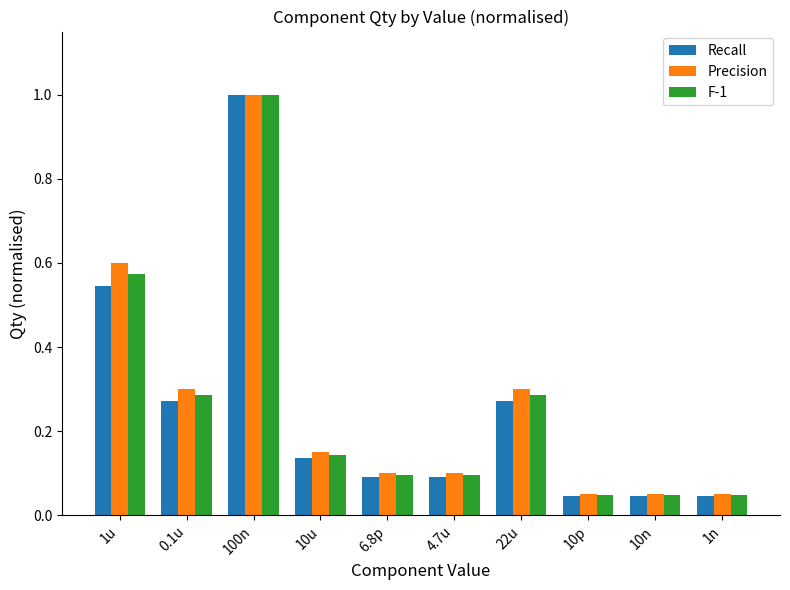

What is the maximum value shown in the chart?

1.0